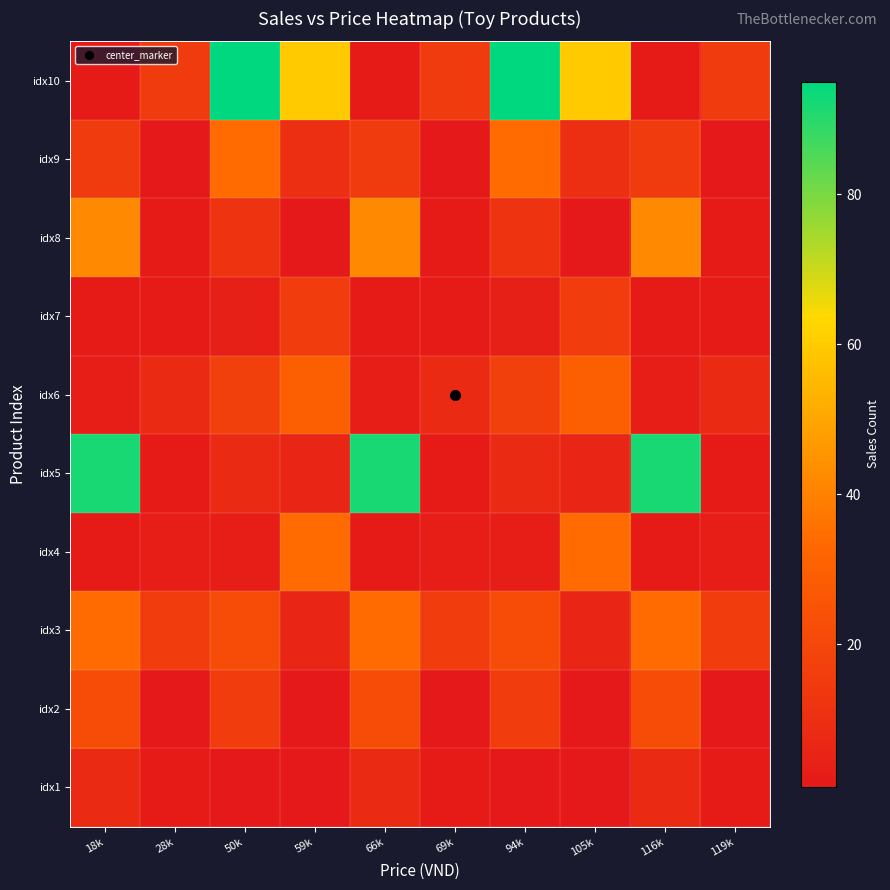

Which series has the largest range (max minus min)?

idx10